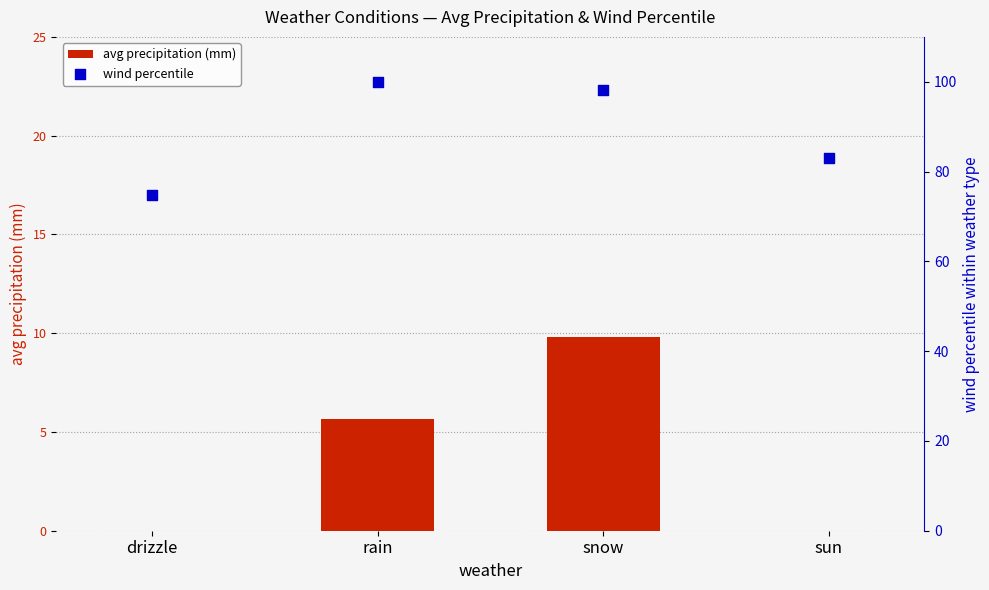

What are all the series names shown in the legend?

avg precipitation (mm), wind percentile